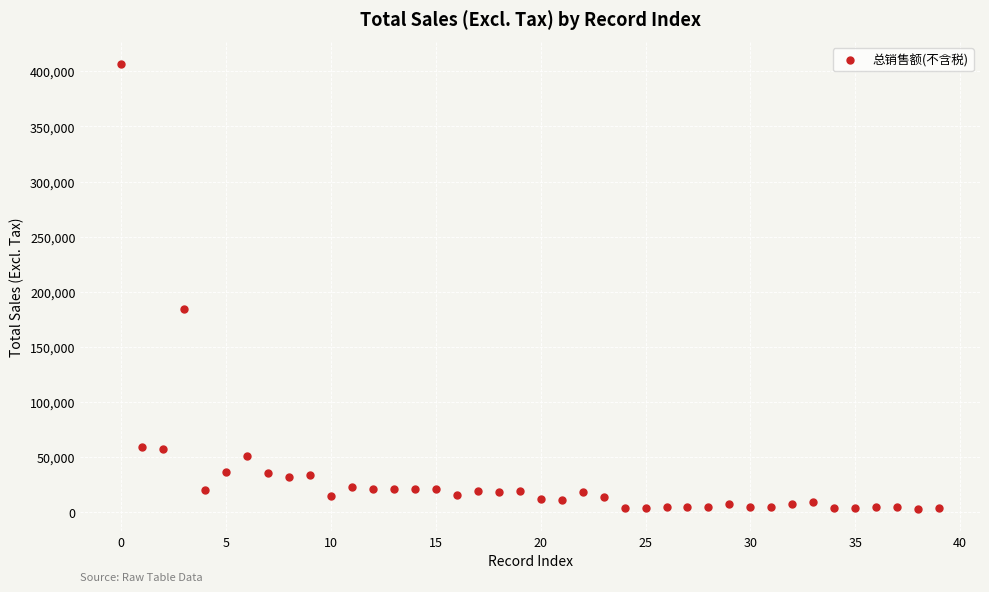

What Y value in the scatter plot is closest to 204750?

183997.0